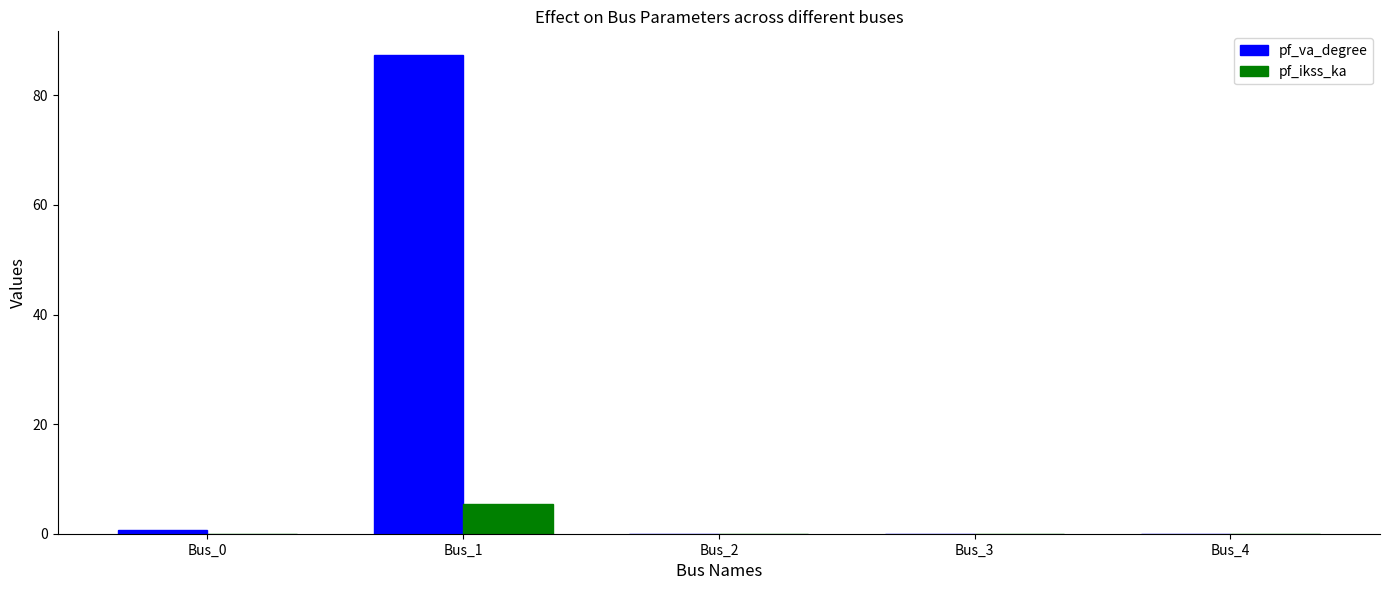

Is the value of pf_ikss_ka at Bus_1 greater than the value of pf_va_degree at Bus_0?

Yes